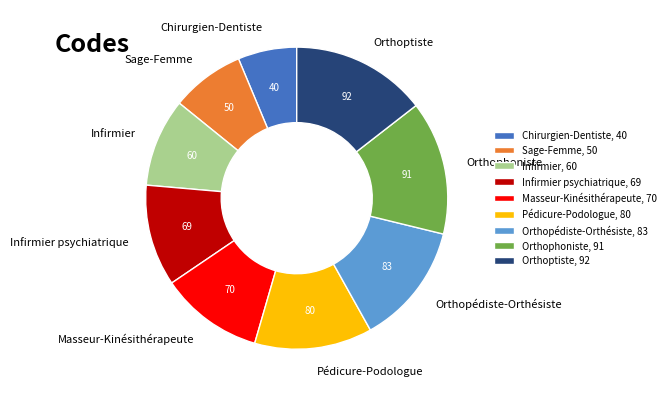

Is the sum of Orthophoniste, 91 and Sage-Femme, 50 greater than half?

No